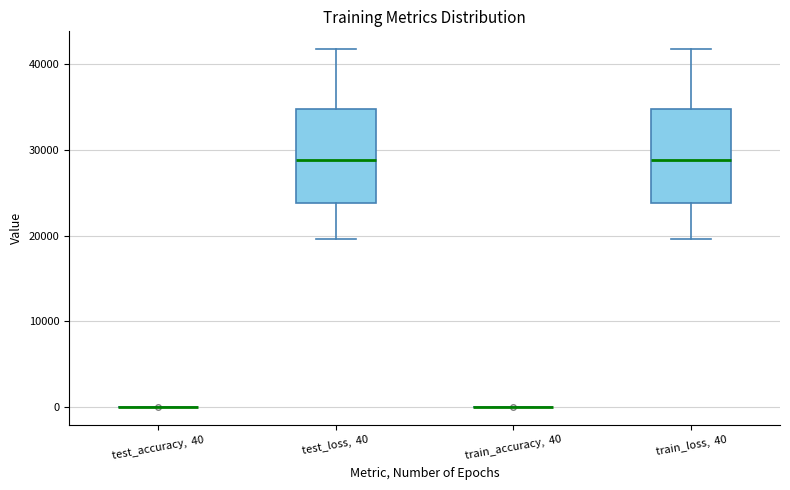

Reading left to right, read every box against the y-axis: the position of its median line, the range the box covers, and the ends of its whiskers. The values are not printed on the chart, so give them approximately, as read against the axis.

test_accuracy, 40: box collapsed to a line at 0, whiskers 0 to 0
test_loss, 40: median 29000, box 24000 to 35000, whiskers 20000 to 42000
train_accuracy, 40: box collapsed to a line at 0, whiskers 0 to 0
train_loss, 40: median 29000, box 24000 to 35000, whiskers 20000 to 42000